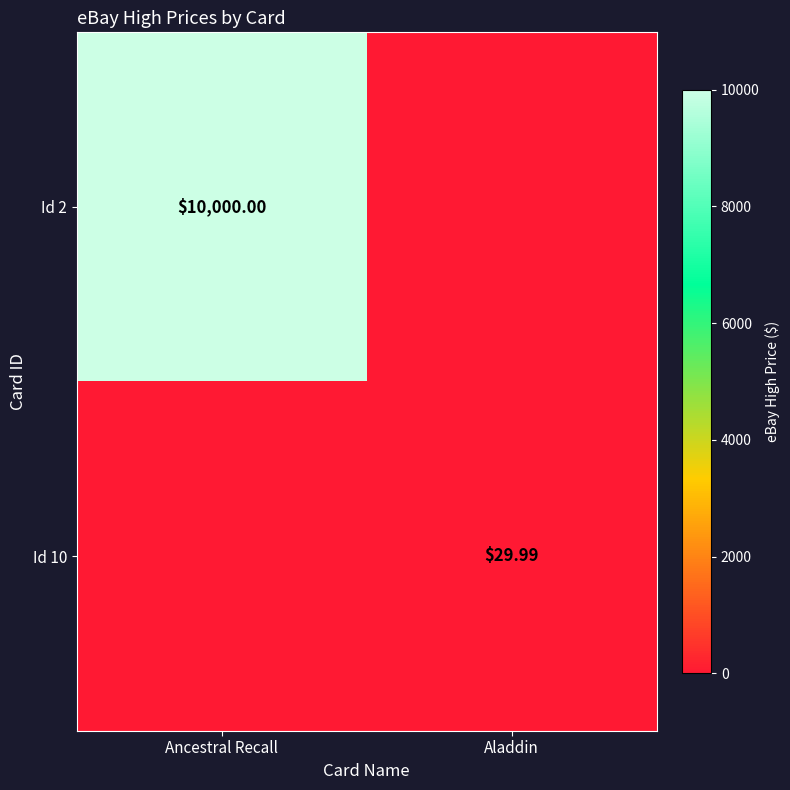

What is the total value across all series at Ancestral Recall?

10000.0